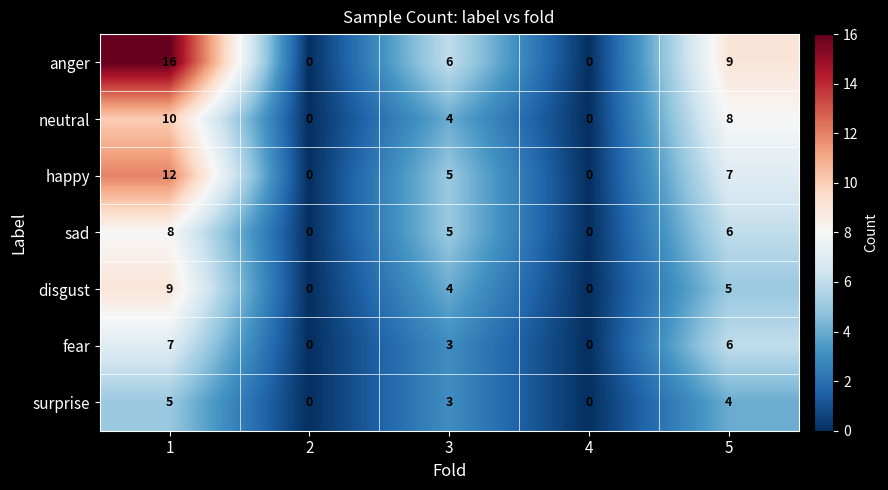

List the series in order of their peak value, lowest first.

surprise, fear, sad, disgust, neutral, happy, anger